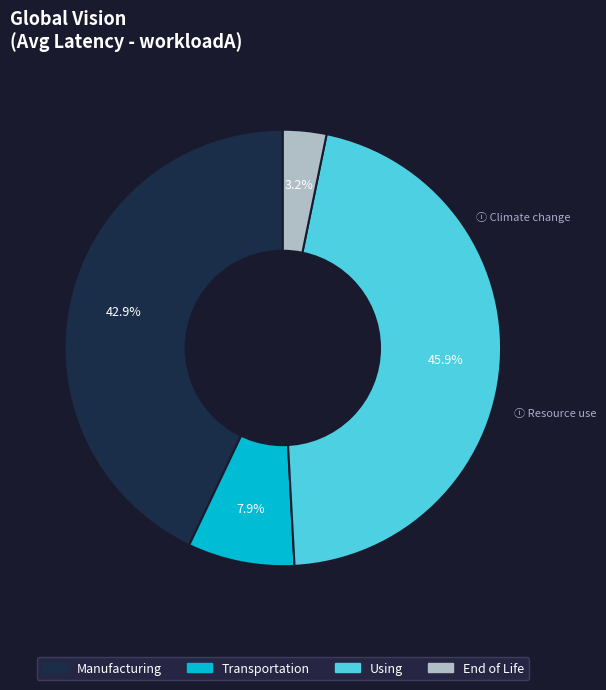

Does any single category account for the majority?

No